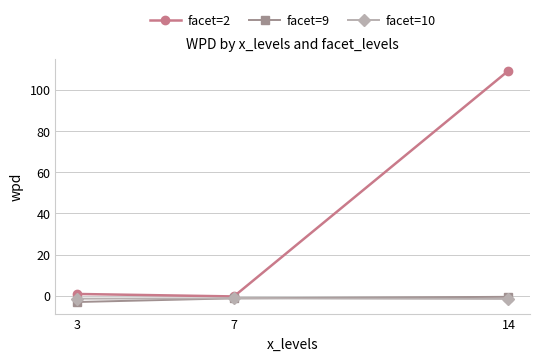

What is the total value across all series at 7?

-2.7